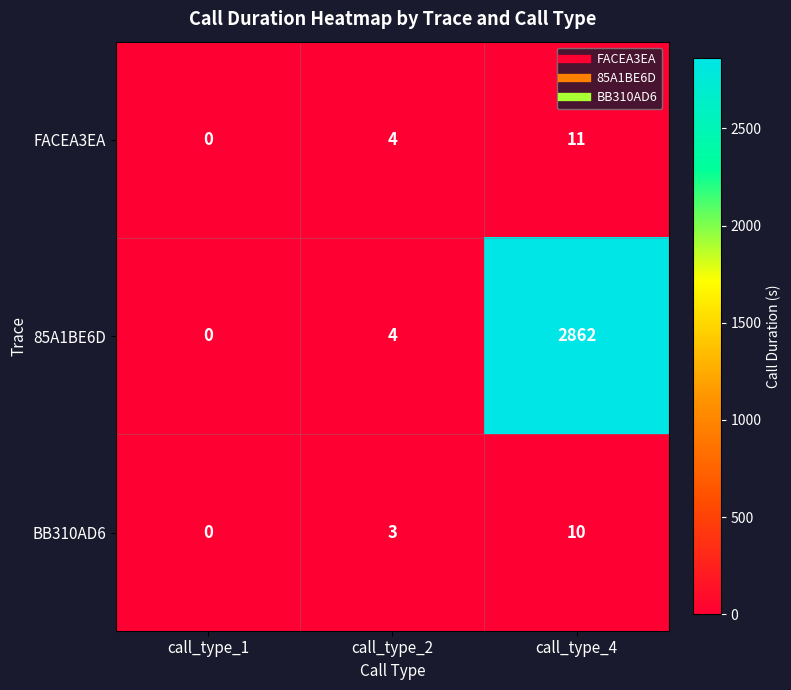

Which series has the largest total across all categories?

85A1BE6D